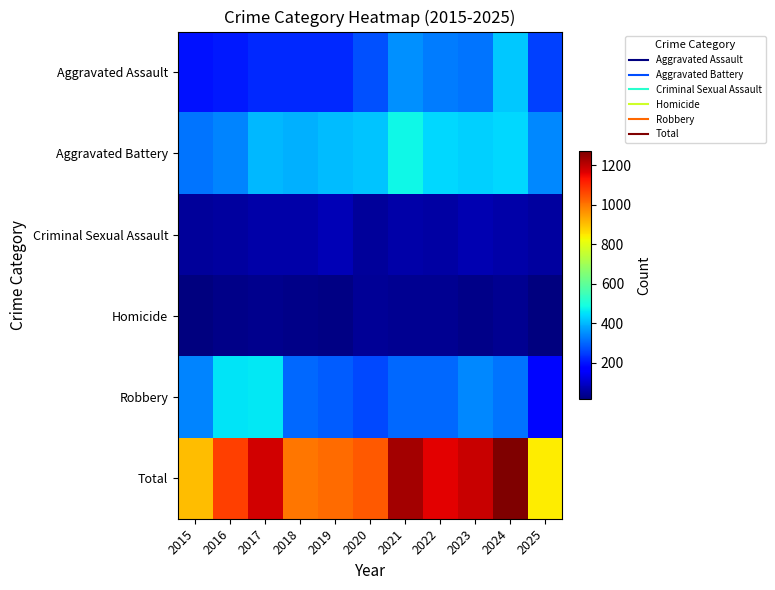

What is the total value across all series at 2019?

2032